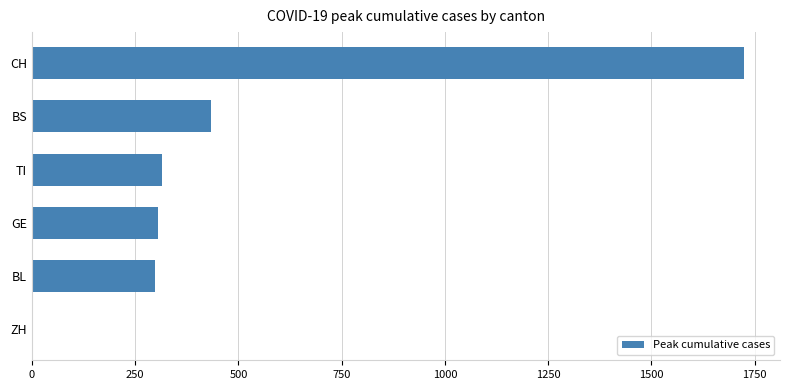

True or false: the data shows 305 at GE.

True